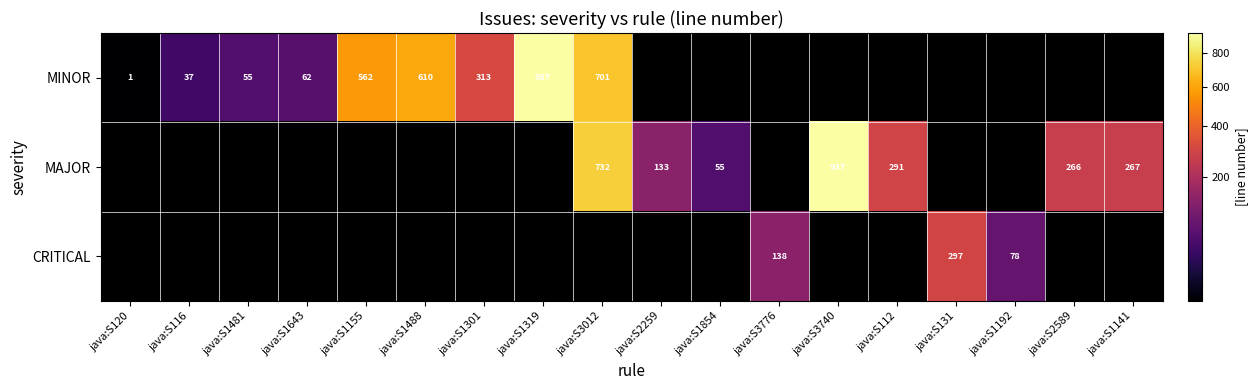

The CRITICAL series shows 104 at java:S1192. True or false?

False